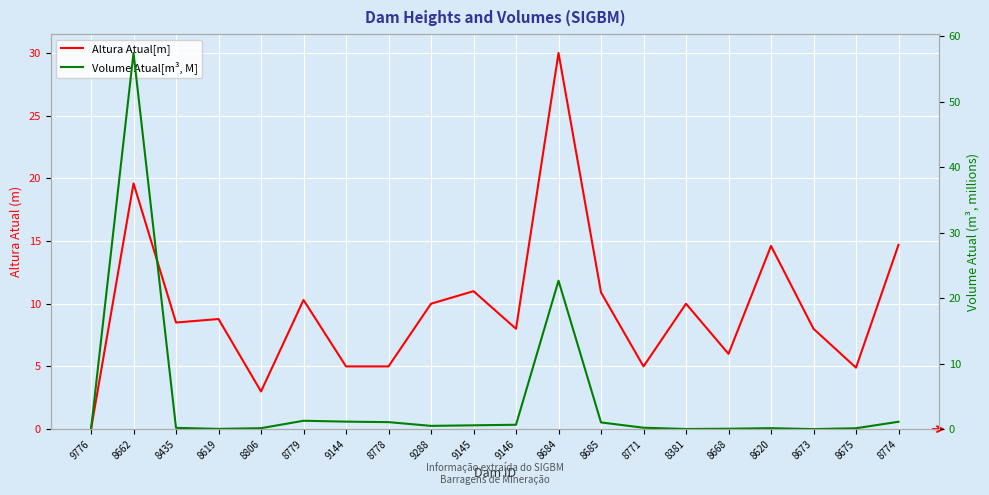

What is the difference between the maximum and second lowest values in the Volume Atual[m³, M] series?

57.5